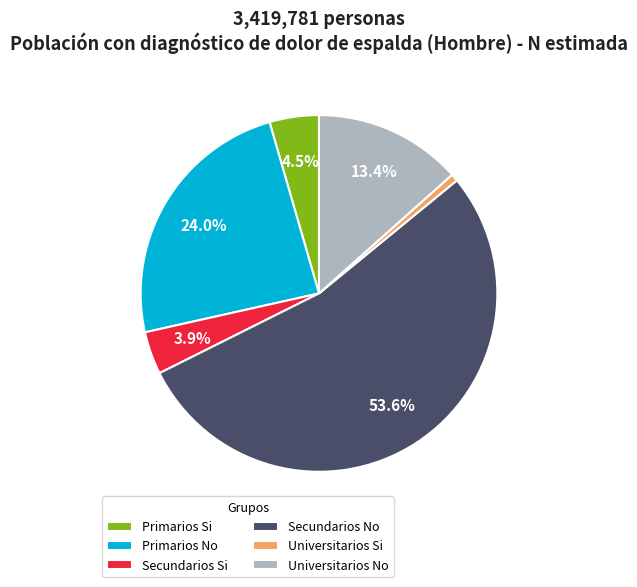

What portion of the pie excludes Primarios Si?

95.5%